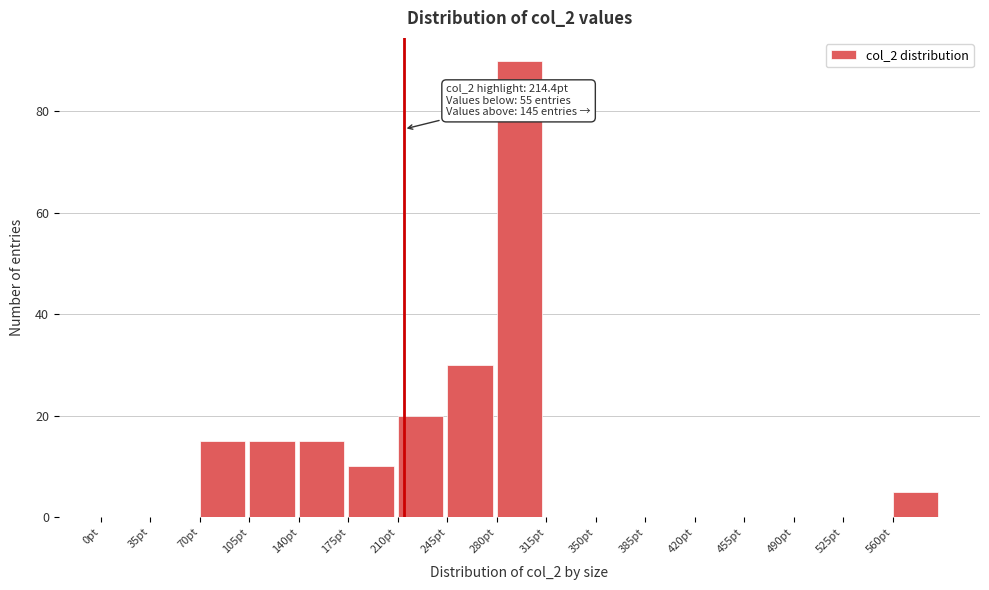

Which range on the x-axis has the tallest bar?

280 to 315